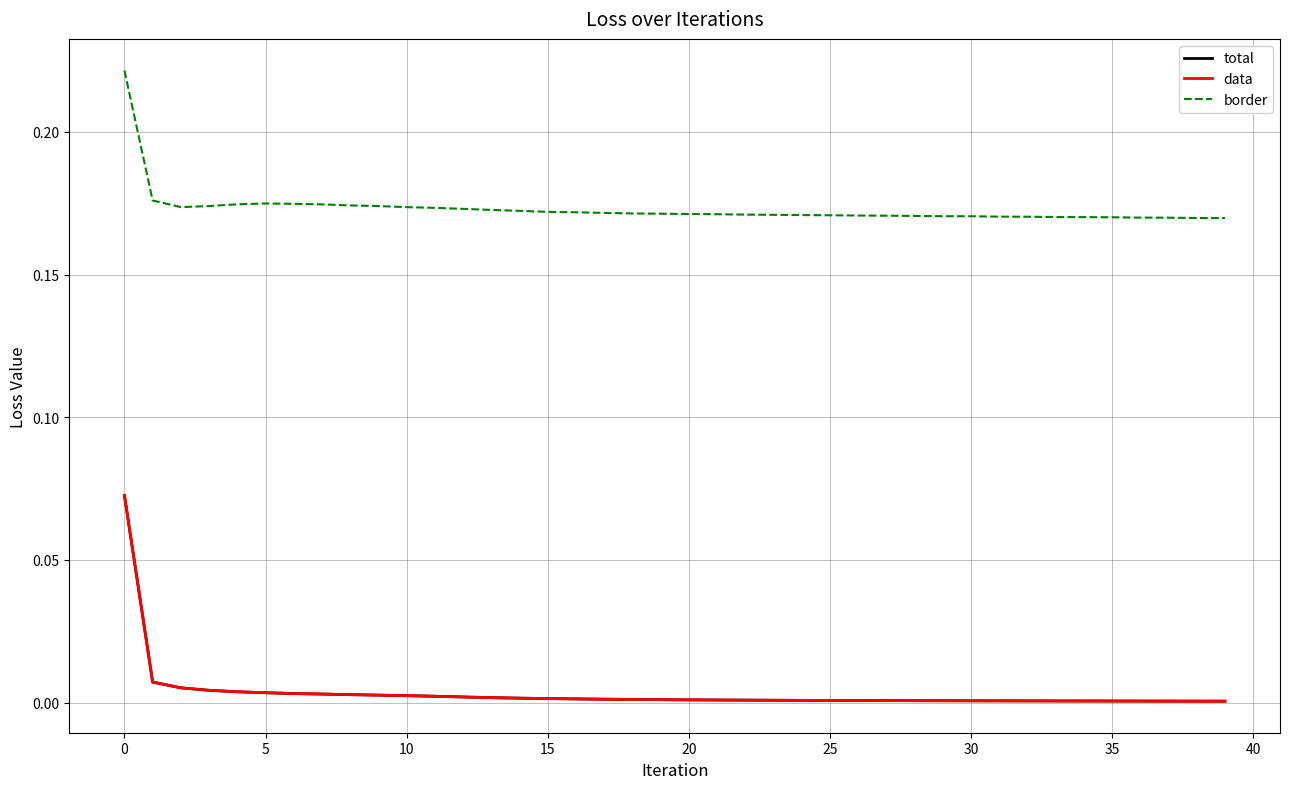

Reading left to right, list all the values displayed in this chart.

total: 0.1	0.0	0.0	0.0	0.0	0.0	0.0	0.0	0.0	0.0	0.0	0.0	0.0	0.0	0.0	0.0	0.0	0.0	0.0	0.0	0.0	0.0	0.0	0.0	0.0	0.0	0.0	0.0	0.0	0.0	0.0	0.0	0.0	0.0	0.0	0.0	0.0	0.0	0.0	0.0
data: 0.1	0.0	0.0	0.0	0.0	0.0	0.0	0.0	0.0	0.0	0.0	0.0	0.0	0.0	0.0	0.0	0.0	0.0	0.0	0.0	0.0	0.0	0.0	0.0	0.0	0.0	0.0	0.0	0.0	0.0	0.0	0.0	0.0	0.0	0.0	0.0	0.0	0.0	0.0	0.0
border: 0.2	0.2	0.2	0.2	0.2	0.2	0.2	0.2	0.2	0.2	0.2	0.2	0.2	0.2	0.2	0.2	0.2	0.2	0.2	0.2	0.2	0.2	0.2	0.2	0.2	0.2	0.2	0.2	0.2	0.2	0.2	0.2	0.2	0.2	0.2	0.2	0.2	0.2	0.2	0.2